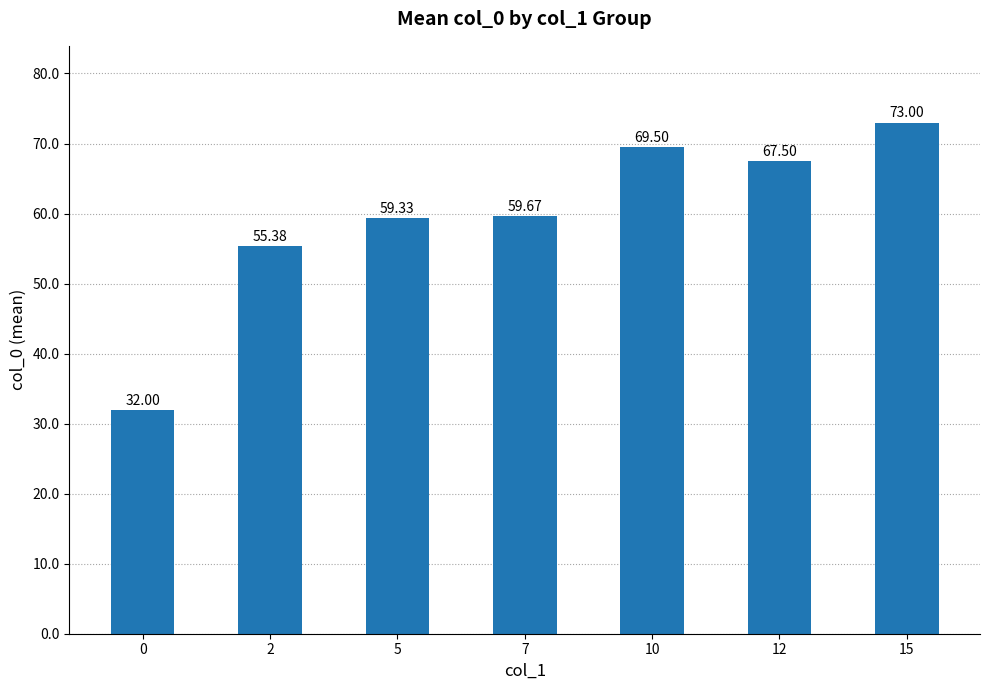

What is the difference between the maximum and minimum values?

41.0